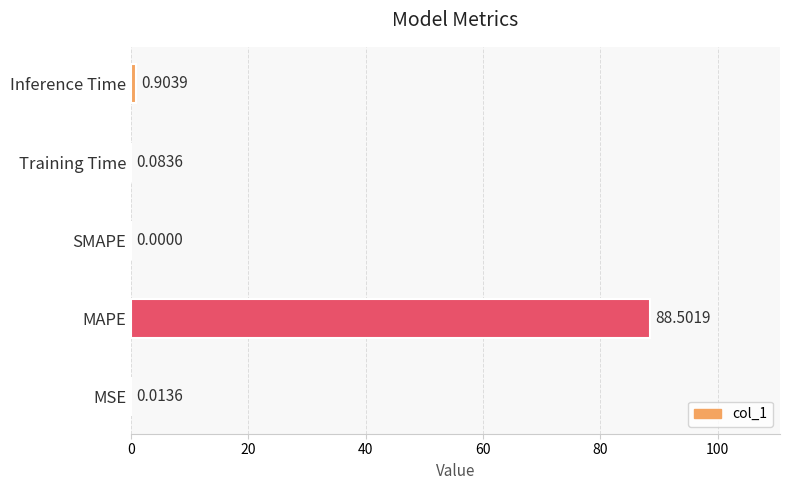

How many series are shown in this chart?

1